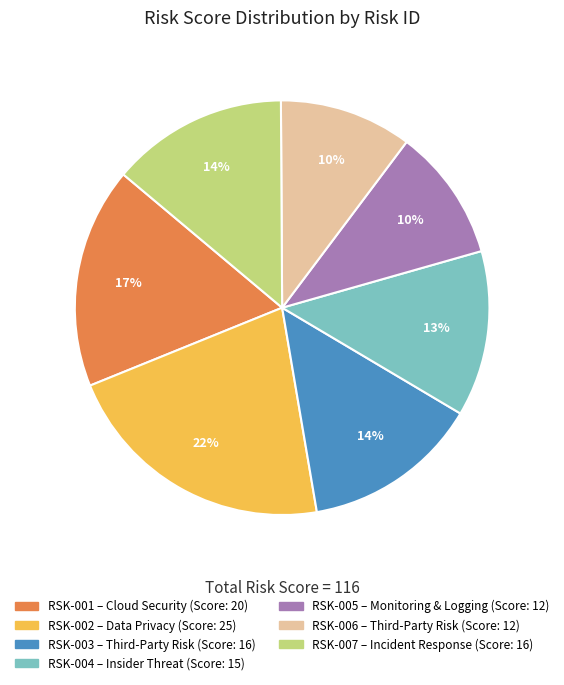

How many segments does this pie chart have?

7